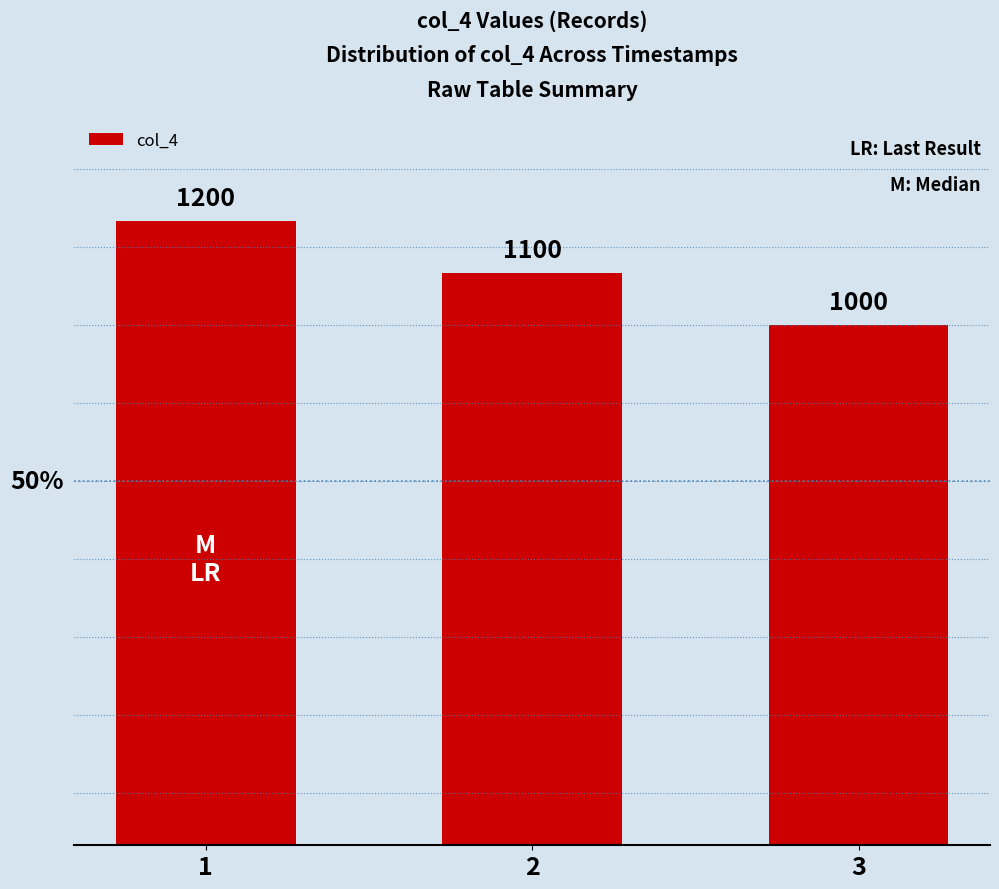

Is it true that the value at 2 is 764?

False